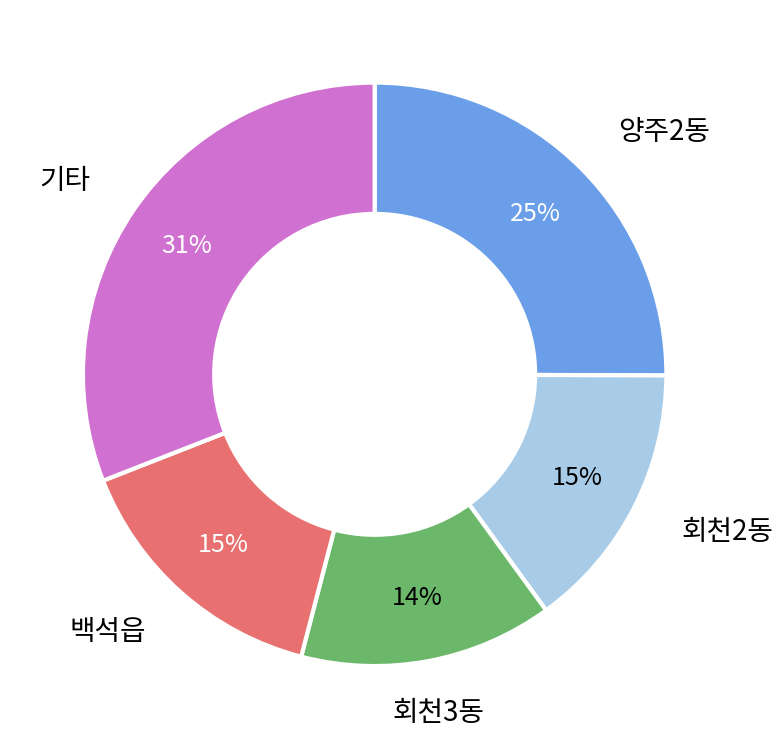

To the nearest percent, what is the difference between the largest and smallest slice percentages?

17%